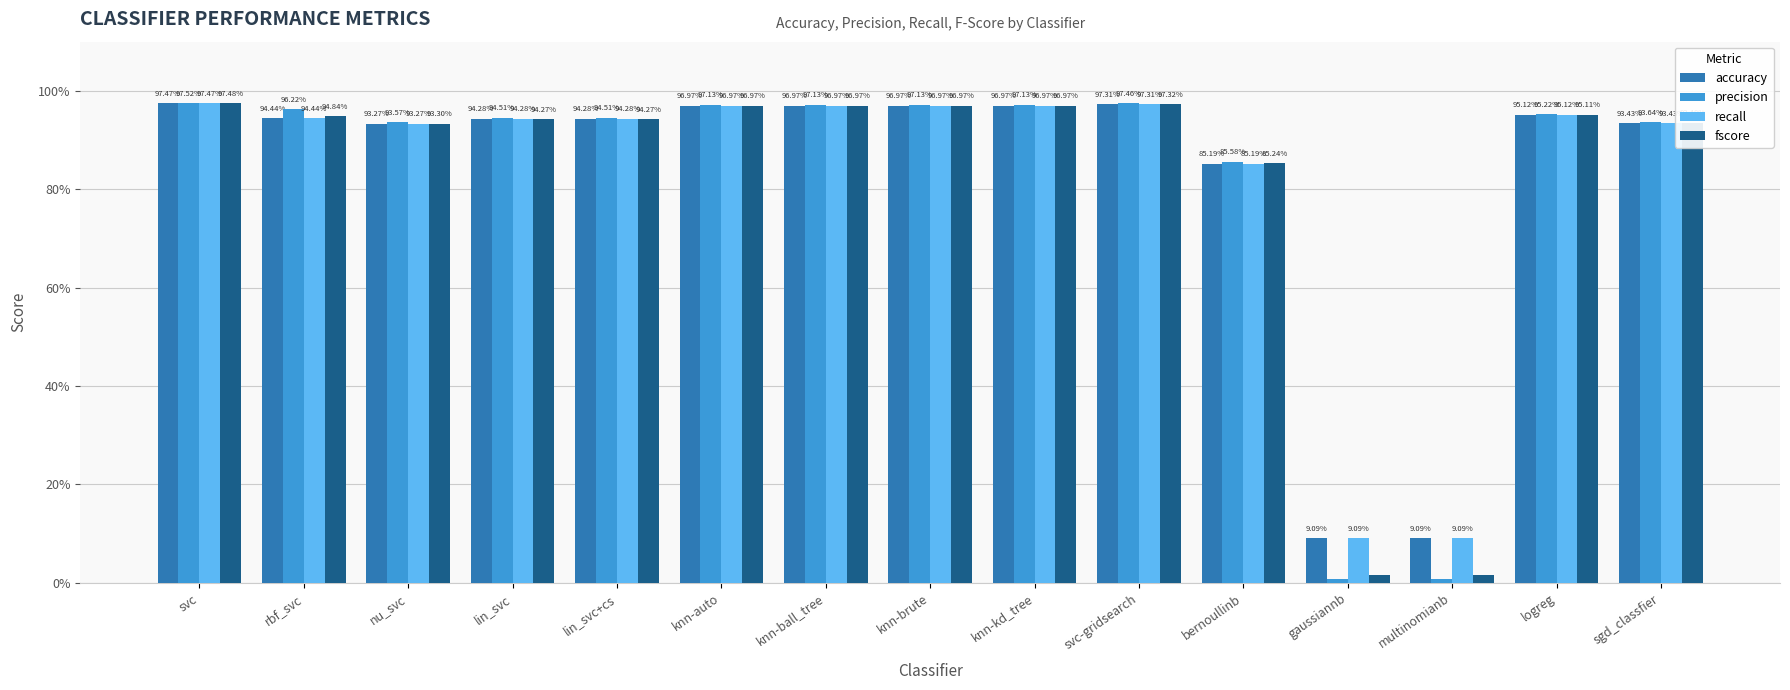

Which category has the lowest value in the fscore series?

gaussiannb